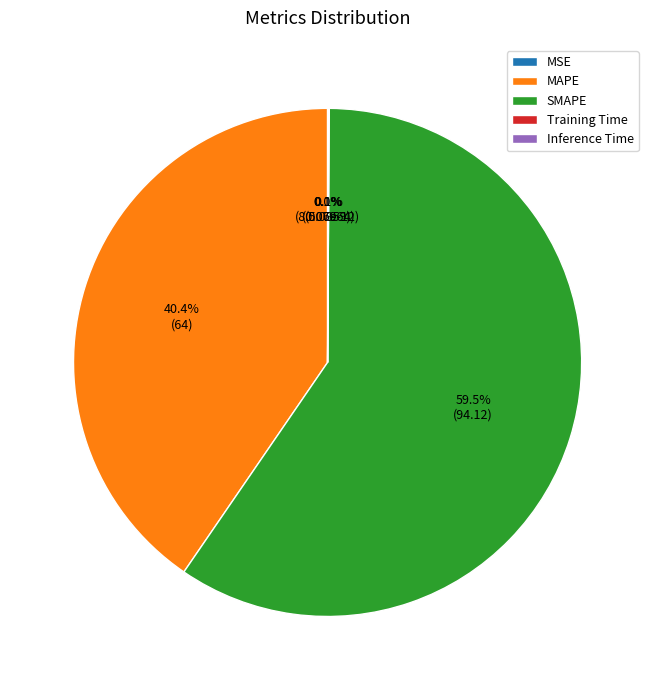

Which slice is the largest?

SMAPE